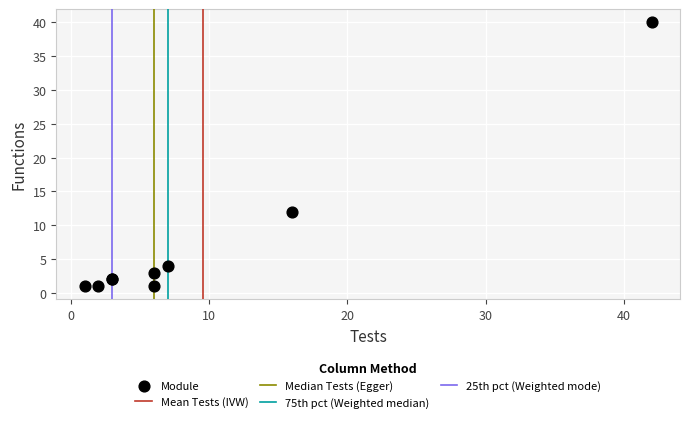

What Y value in the scatter plot is closest to 20?

12